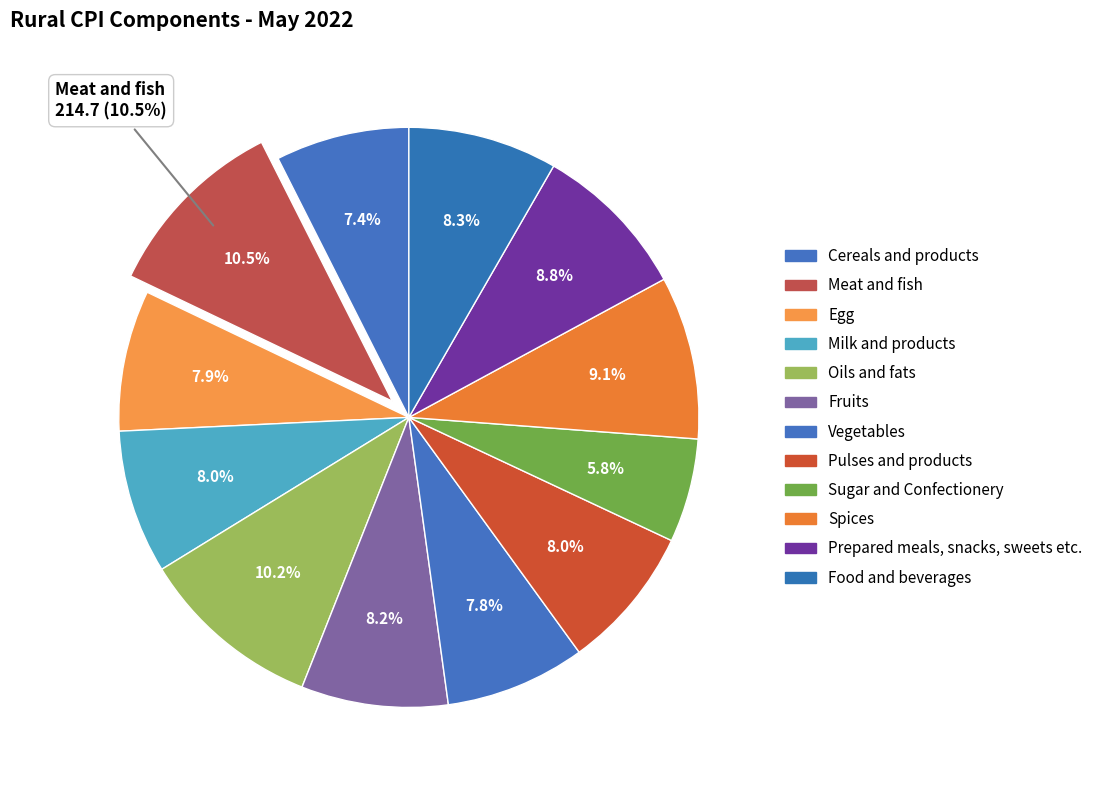

What percentage do Vegetables and Pulses and products together represent?

15.8%